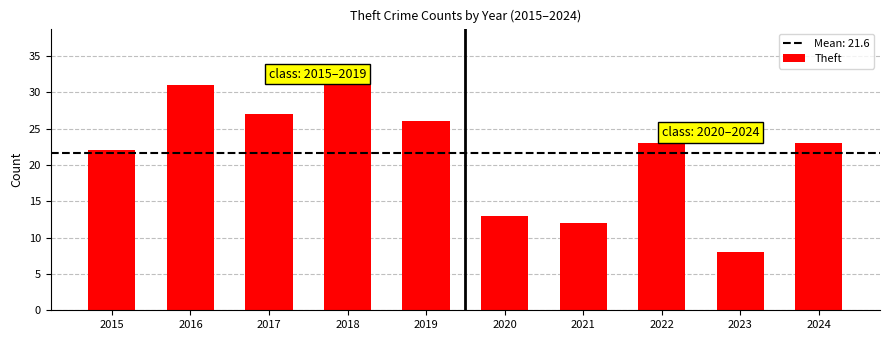

Read the value at 2019, to the nearest 10.

30